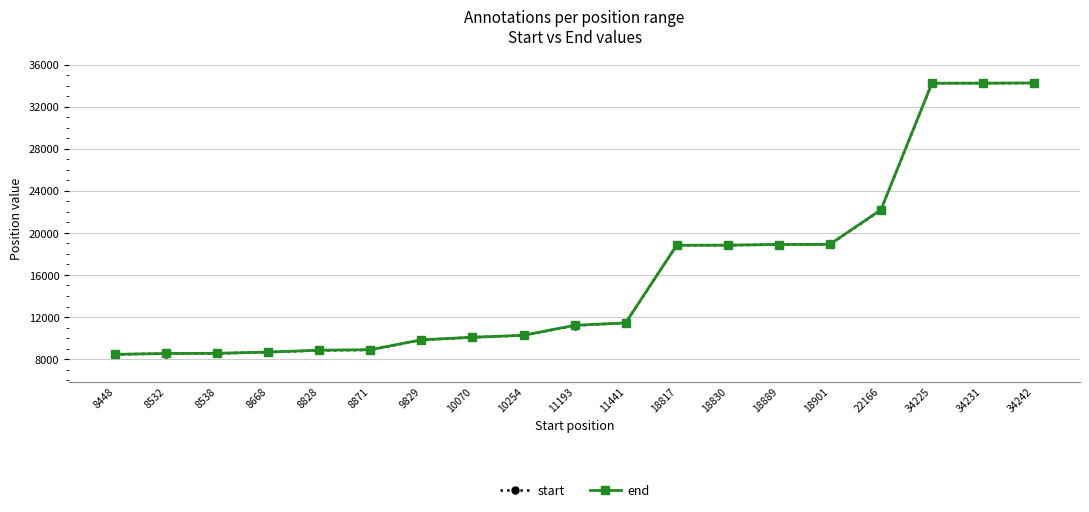

Is it true that end equals 57559 at 34242?

False